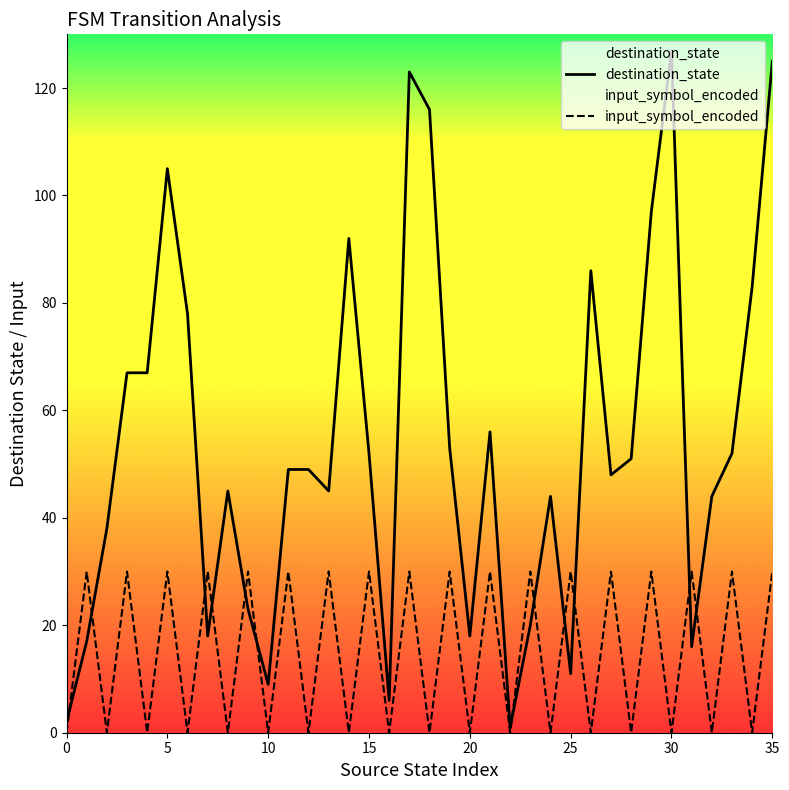

At 30, list the series in order from largest to smallest.

destination_state, input_symbol_encoded